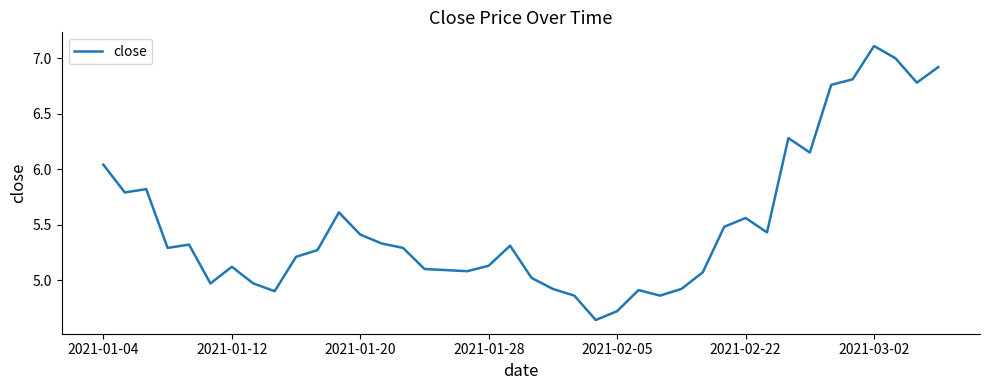

What is the difference between the maximum and minimum values?

2.5